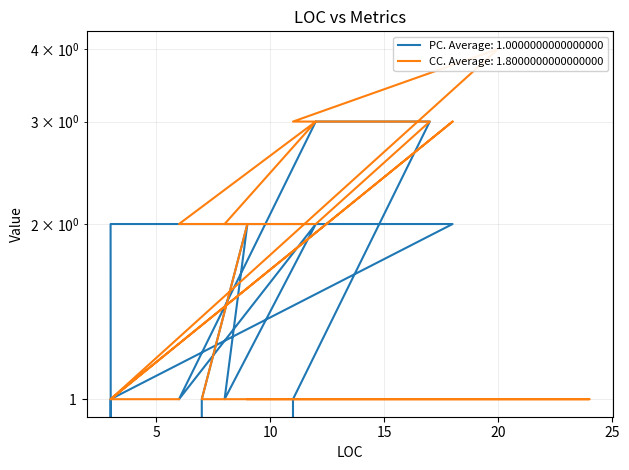

Which category has the lowest value across all series?

6